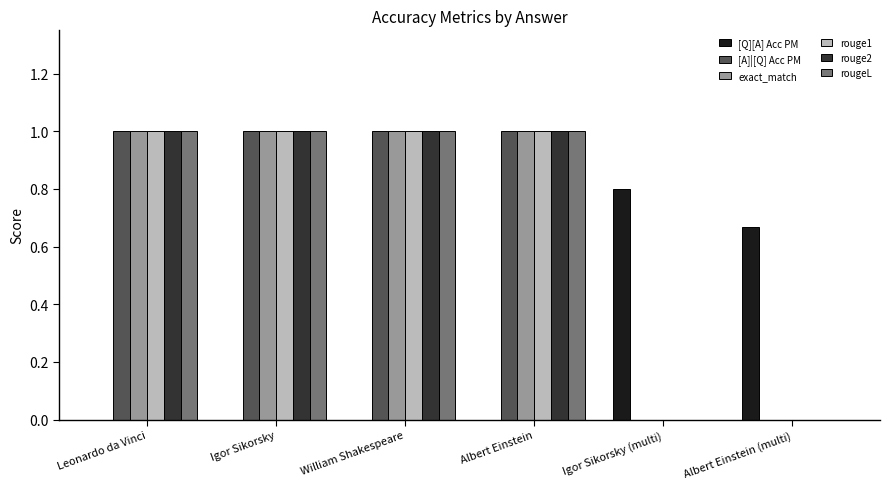

The value of rouge2 at Igor Sikorsky (multi) is -0.6. True or false?

False